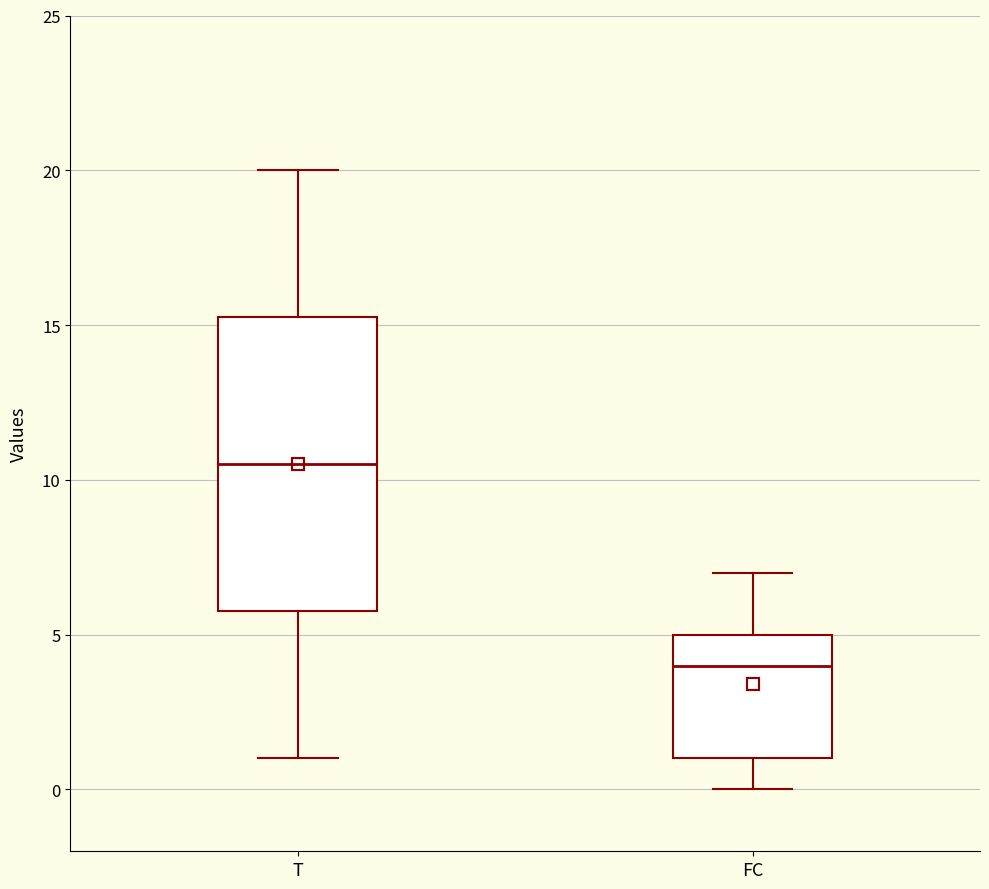

Comparing the boxes themselves (not the whiskers), which one is the tallest?

T